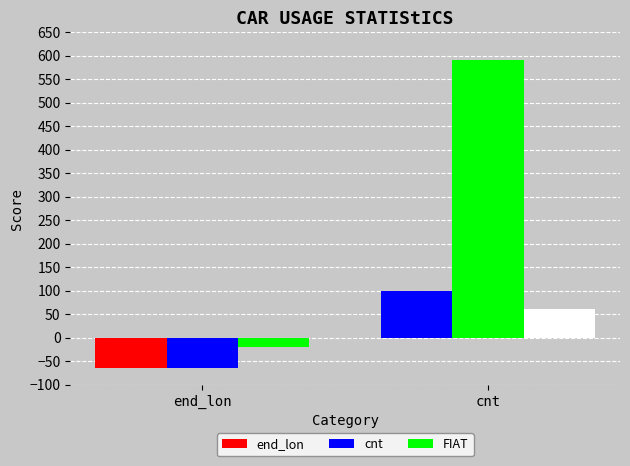

What is the label of the 1st bar from the right?

cnt